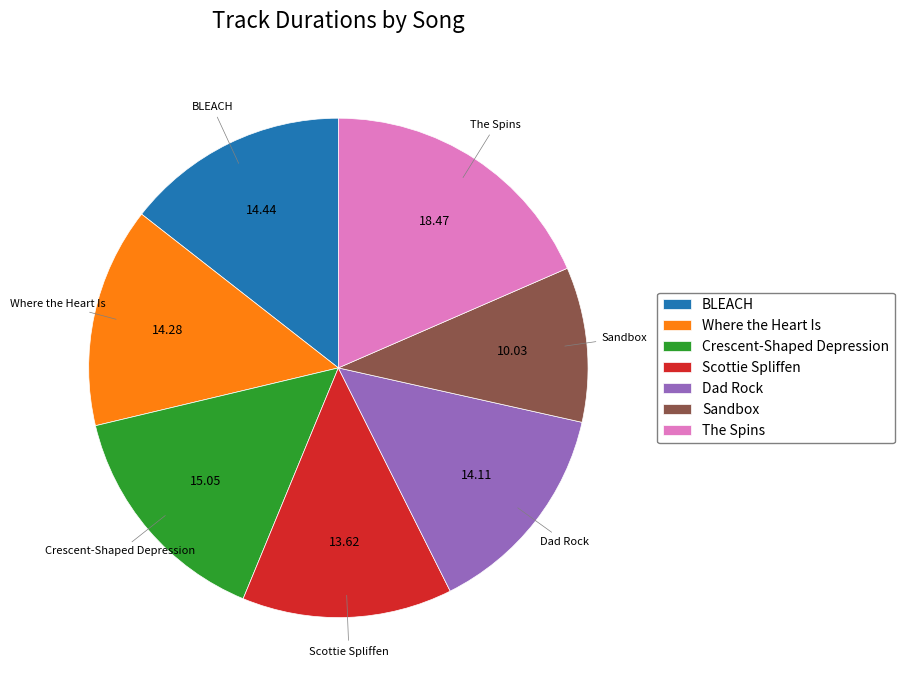

Is Crescent-Shaped Depression the majority of the pie?

No